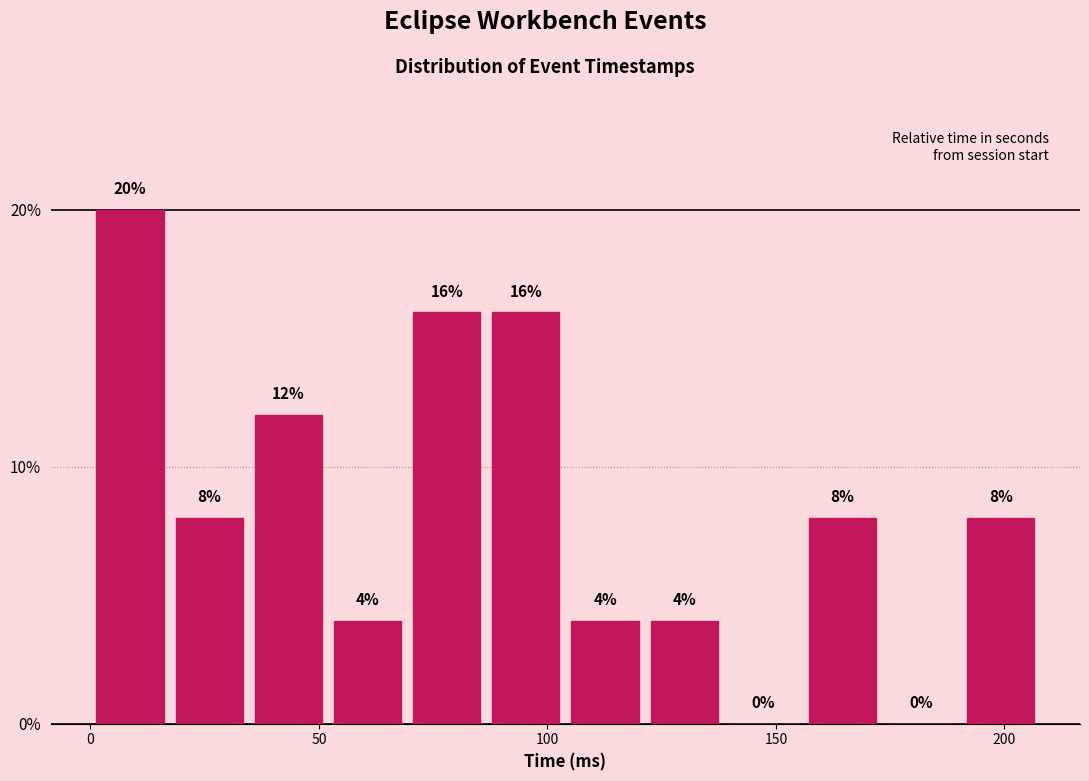

Read against the x-axis, roughly where is the centre of the tallest bar?

10